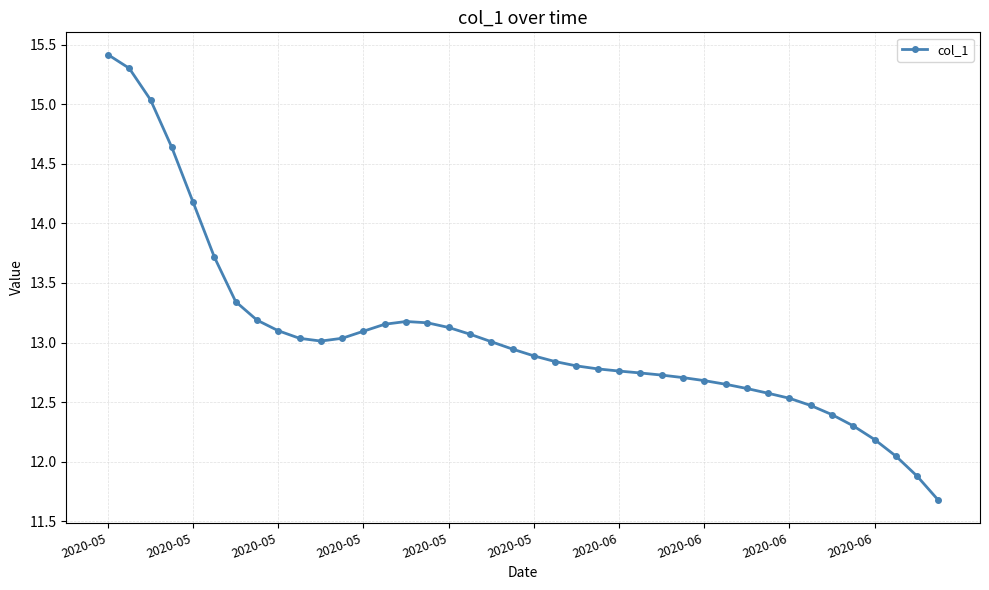

What is the minimum value shown in the chart?

11.7